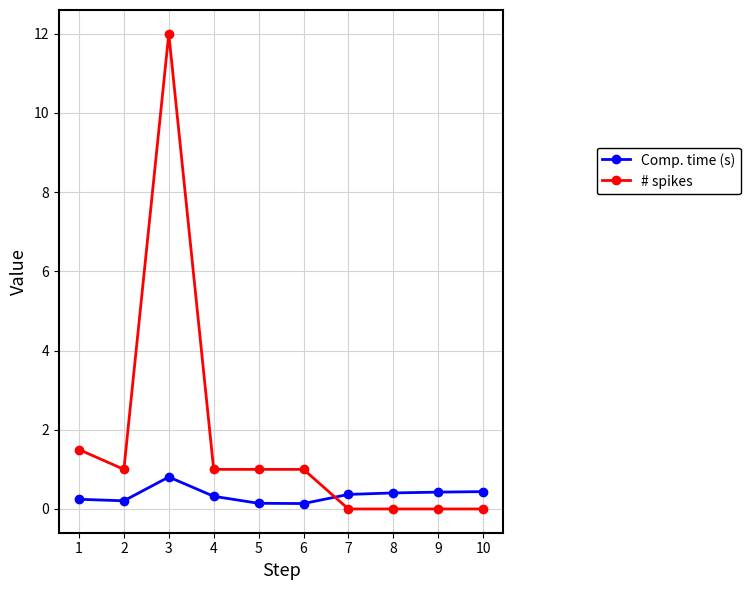

Rank the series by their average value, from highest to lowest.

# spikes, Comp. time (s)